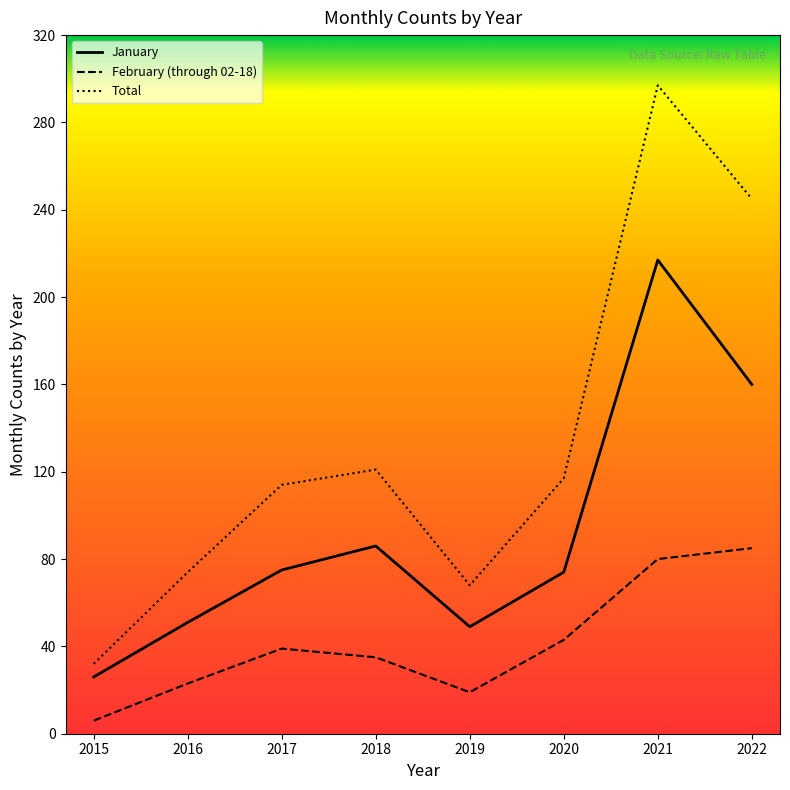

Which category has the highest value in the January series?

2021